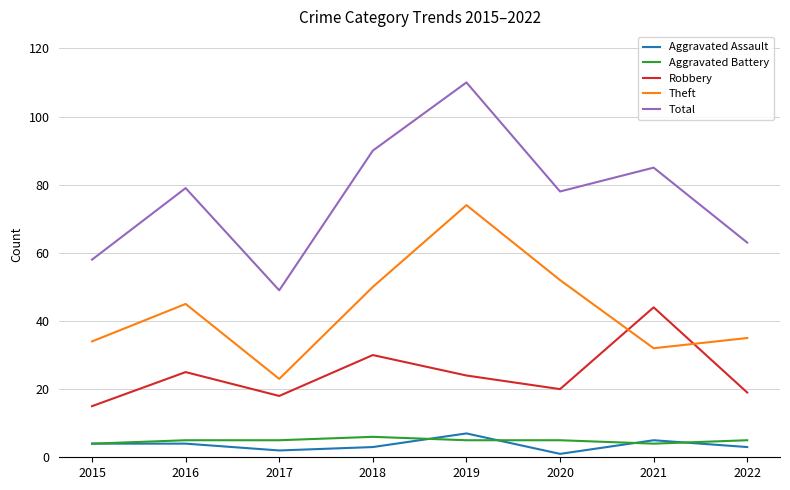

Read the Aggravated Assault value at 2016.

4